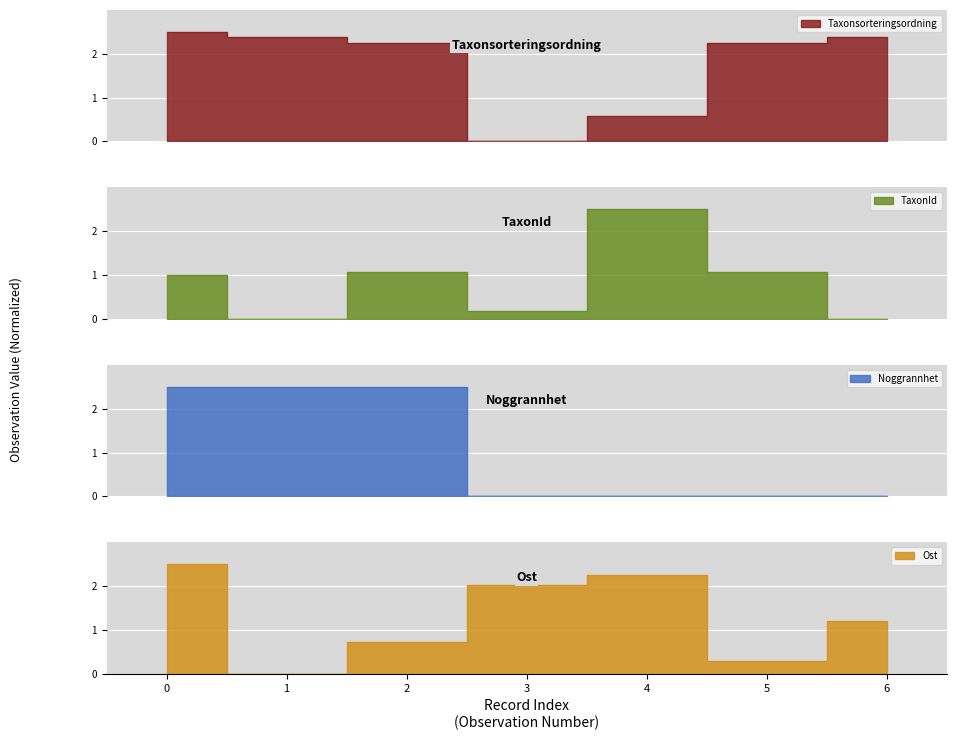

How many intersections are there between Ost and Taxonsorteringsordning?

2